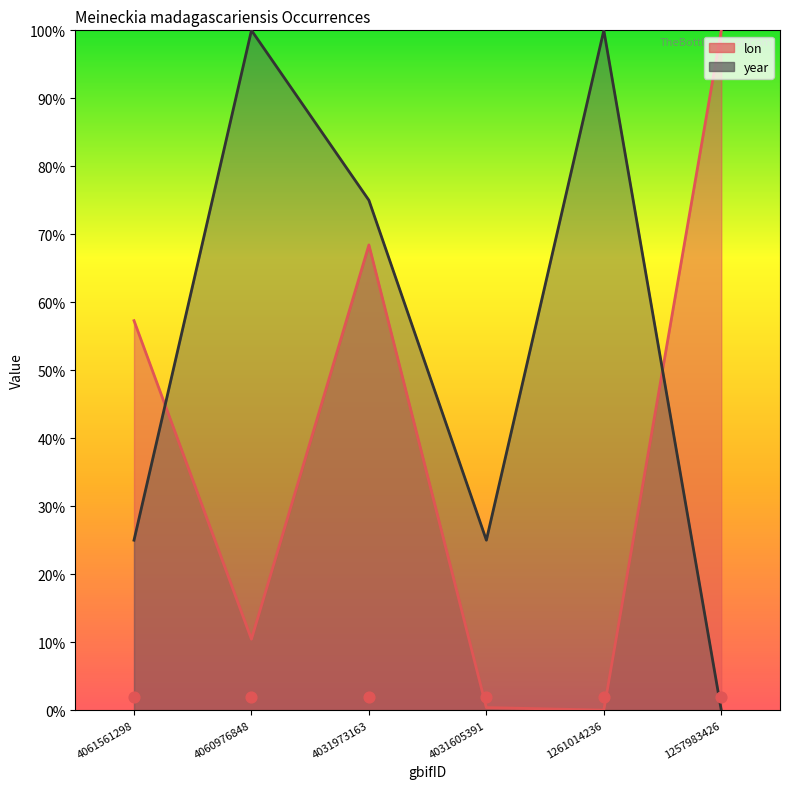

Which series contains the highest Y value?

lon